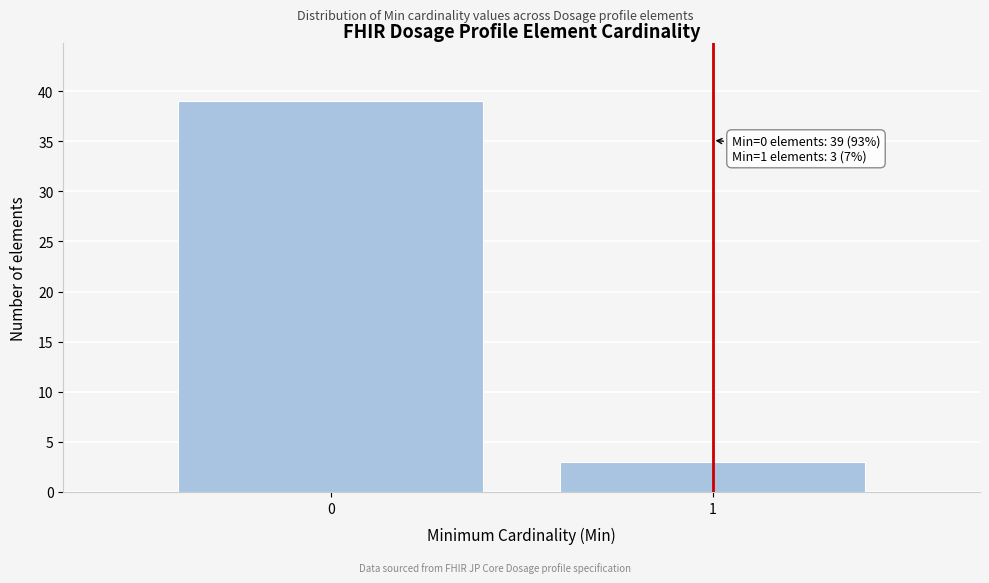

Reading left to right, extract all data points from this chart.

39	3